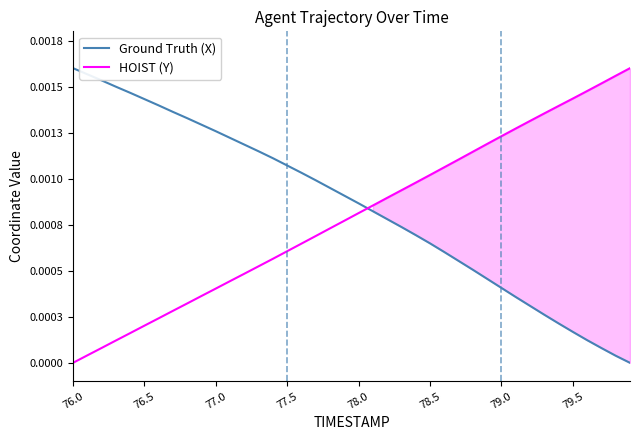

Count the number of categories in the chart.

40